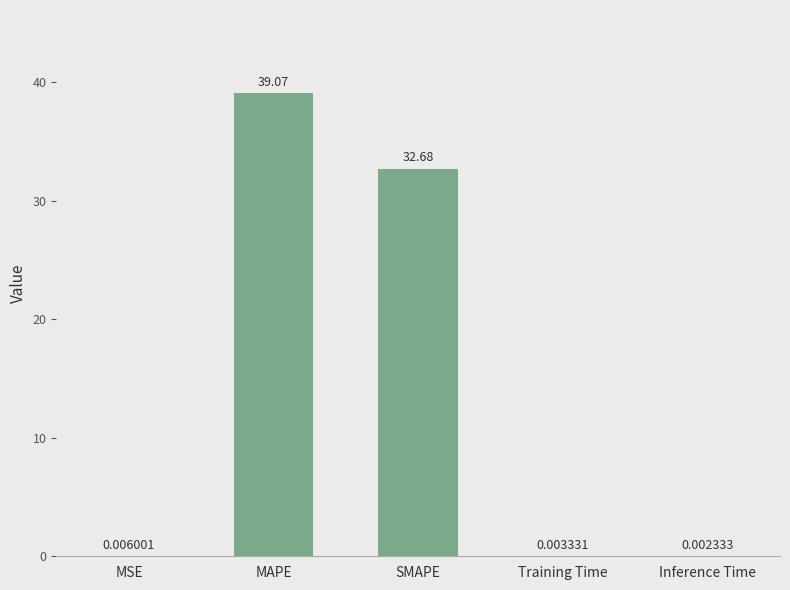

At which category does the chart reach its peak across all series?

MAPE